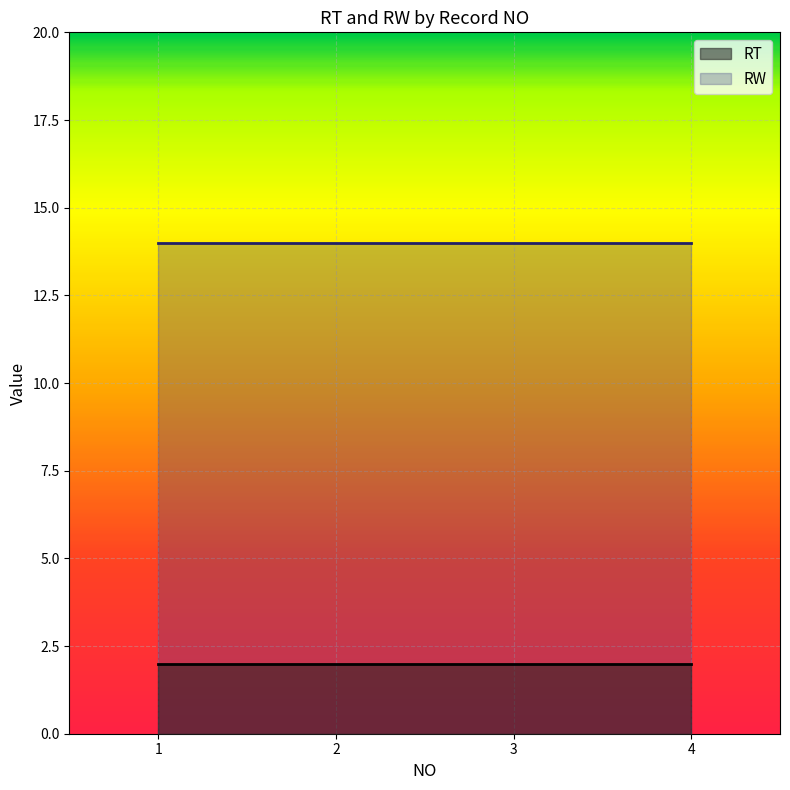

At which category is the sum across all series the highest?

1